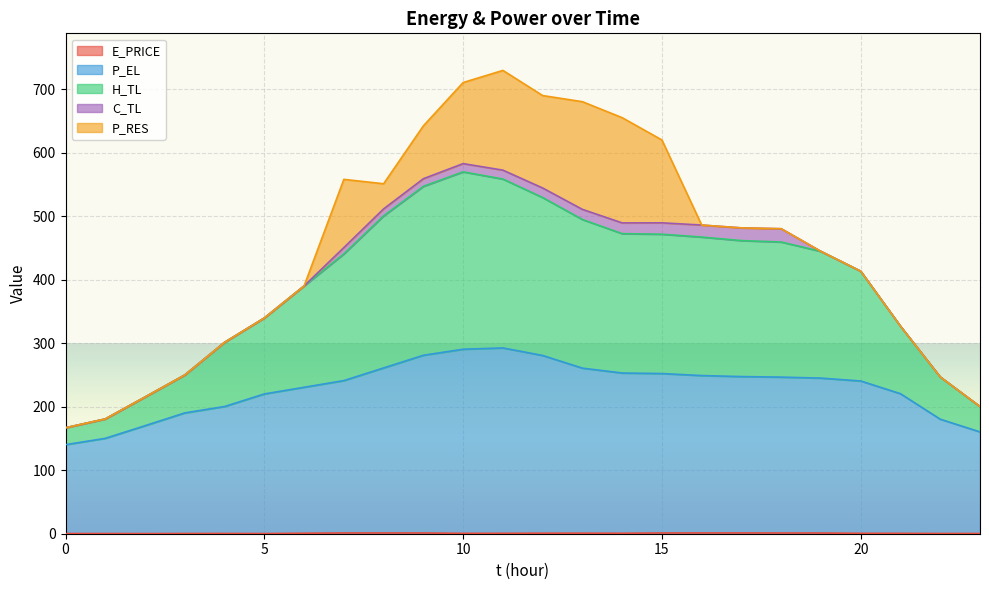

True or false: P_EL and E_PRICE cross at least once.

False